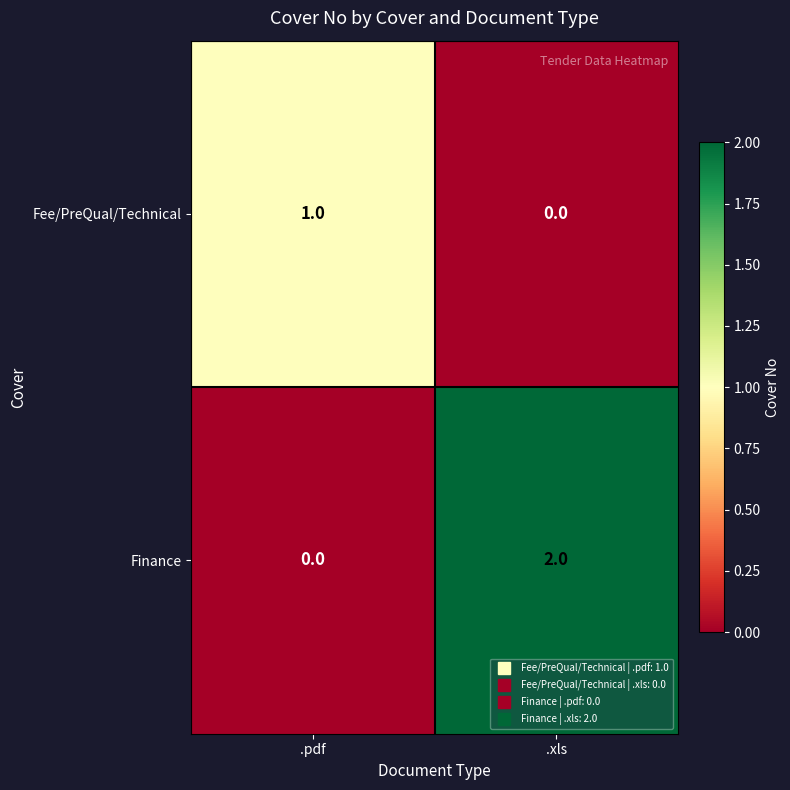

The Finance series shows -1 at .pdf. True or false?

False